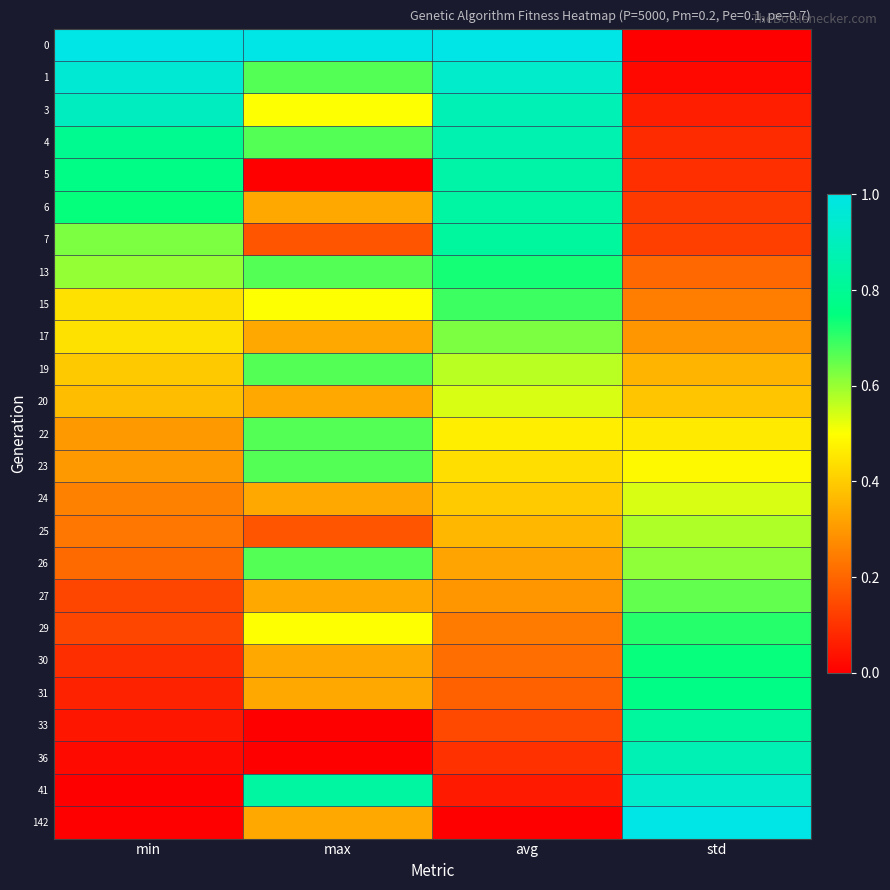

Between min and avg, which is larger?

min